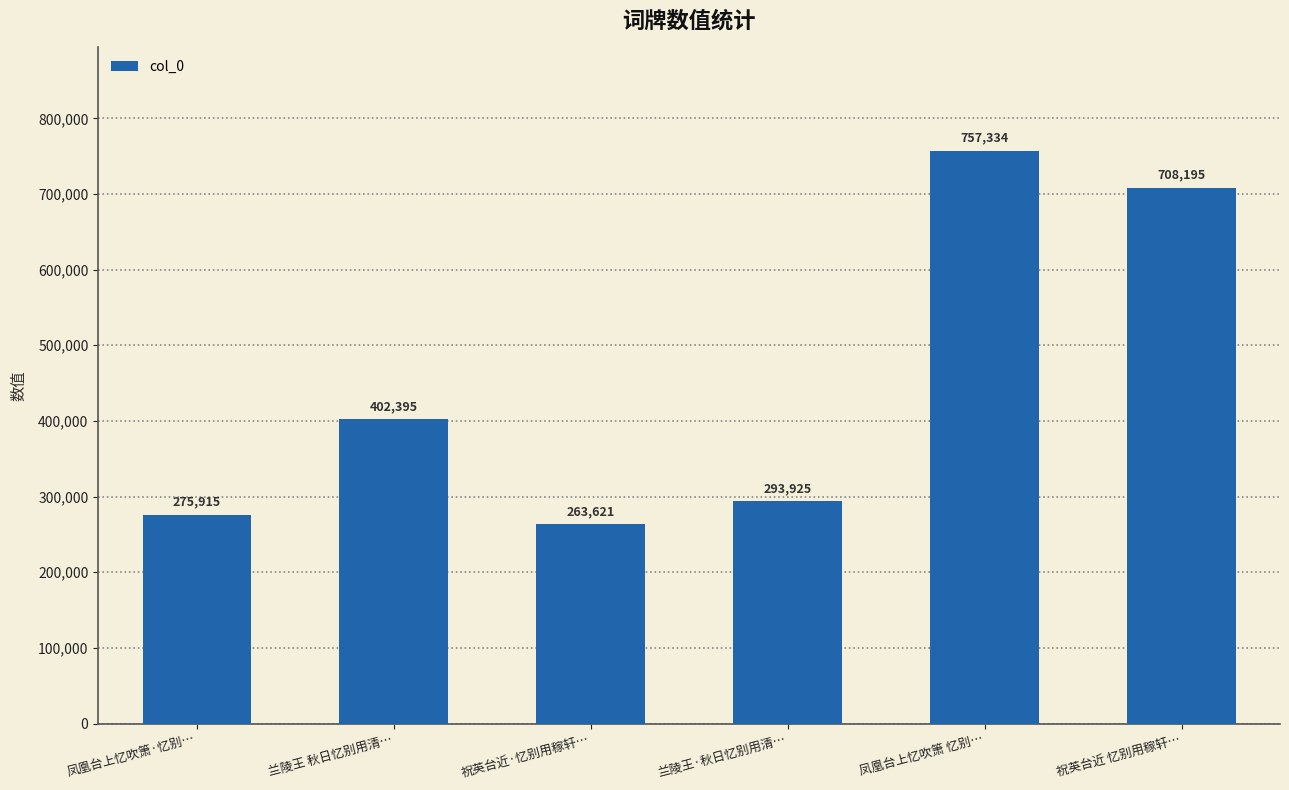

How many bars are there in total?

6